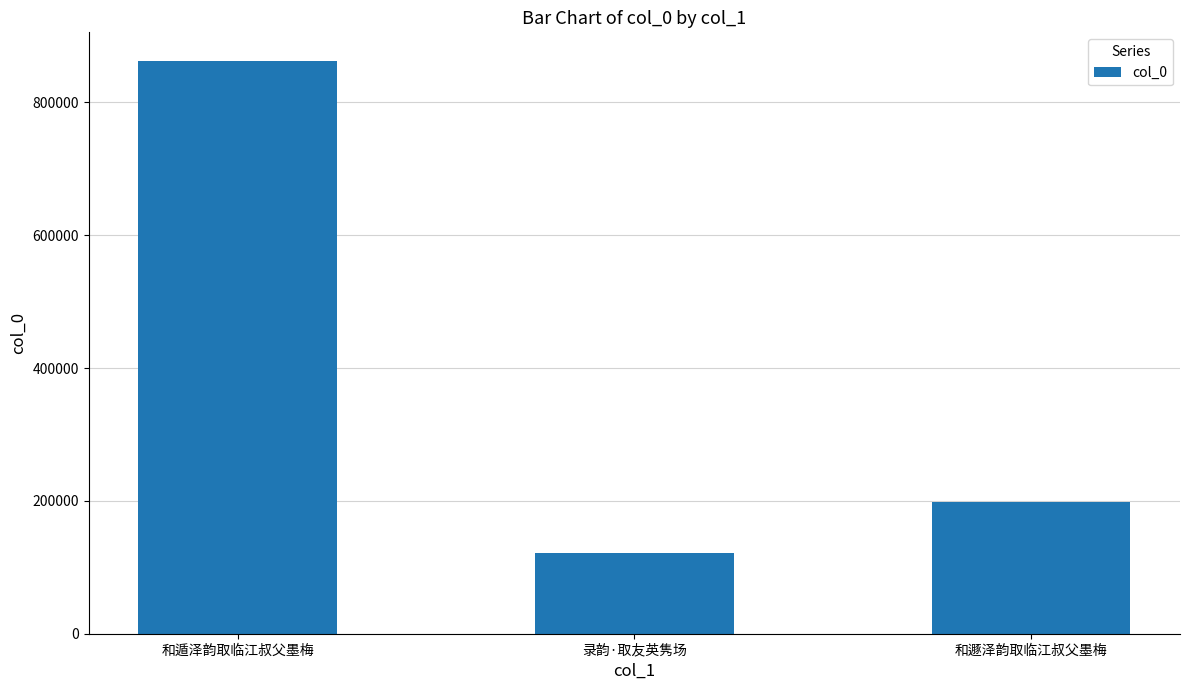

True or false: the data shows 862270 at 和遁泽韵取临江叔父墨梅.

True